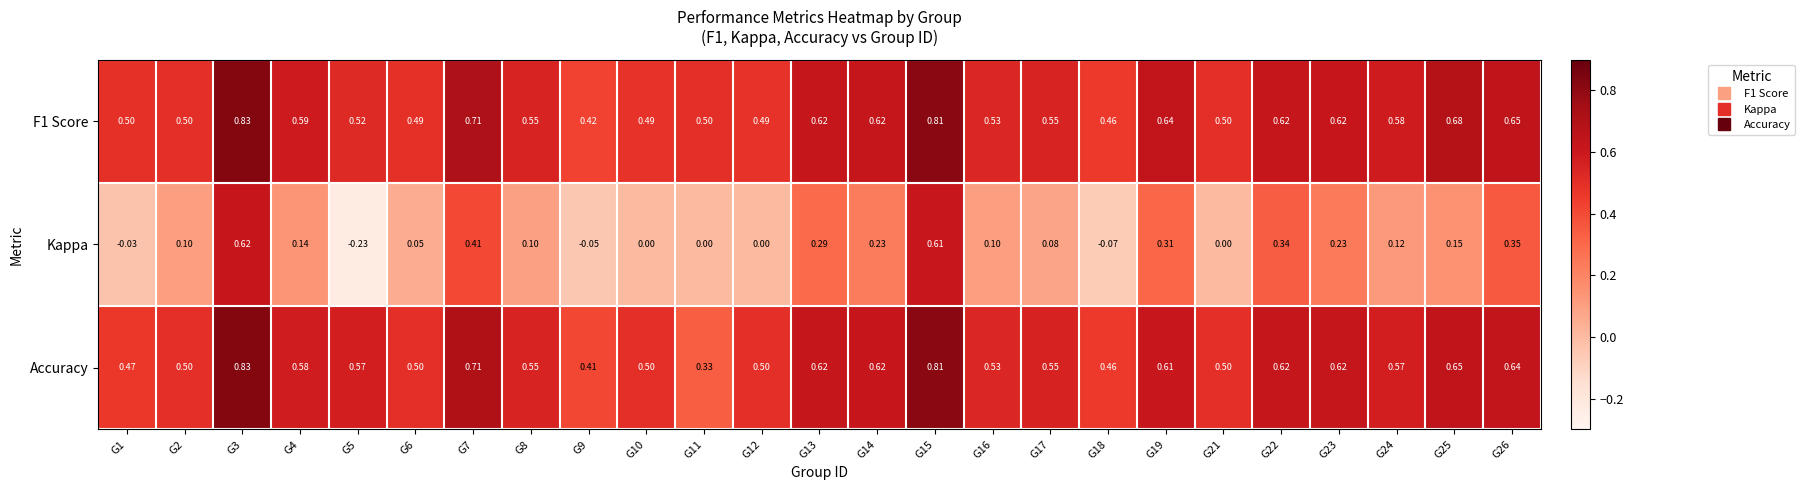

Which series has the widest spread of values?

Kappa